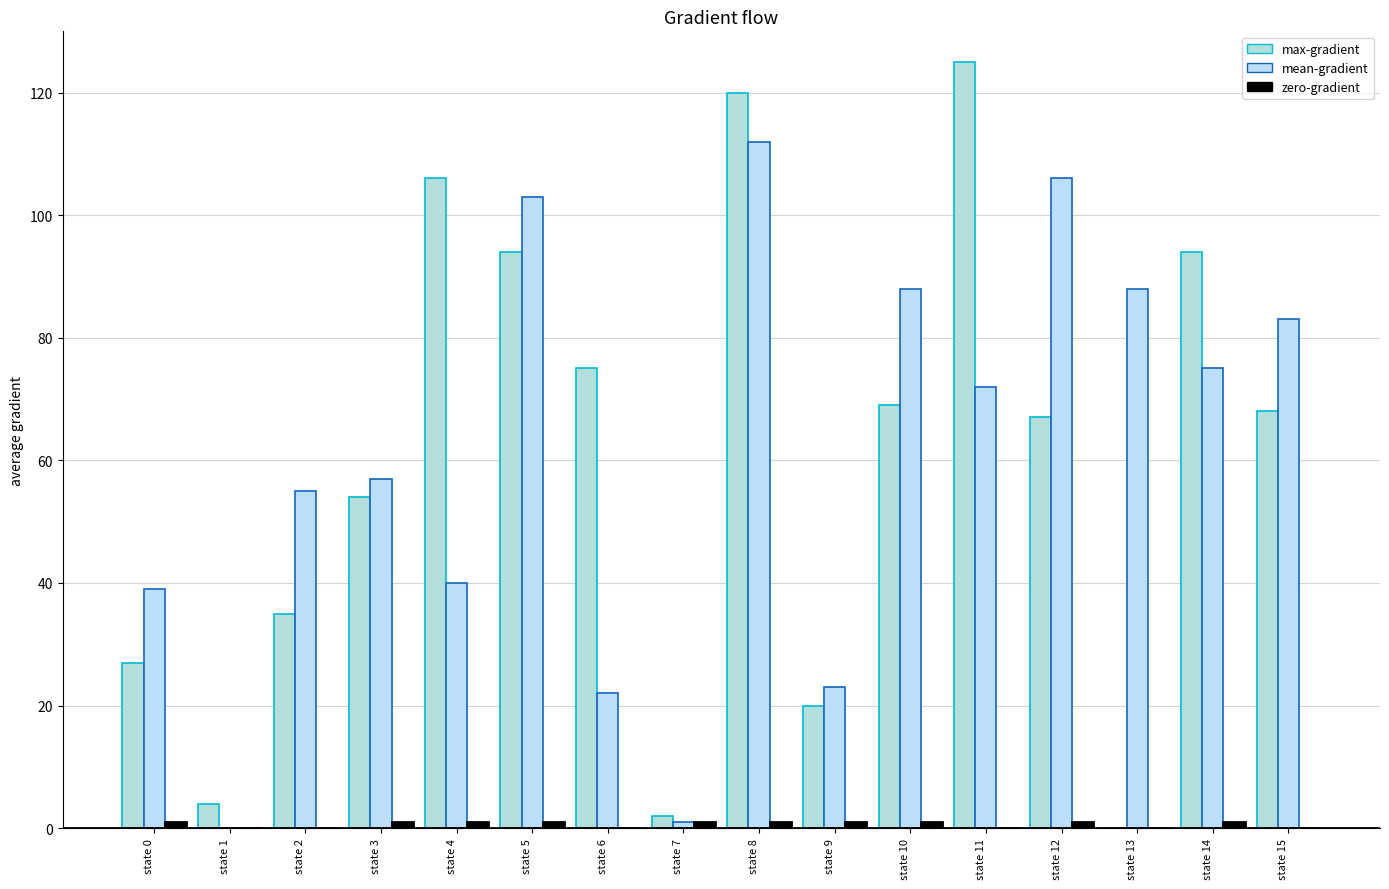

Does the chart contain stacked bars?

No